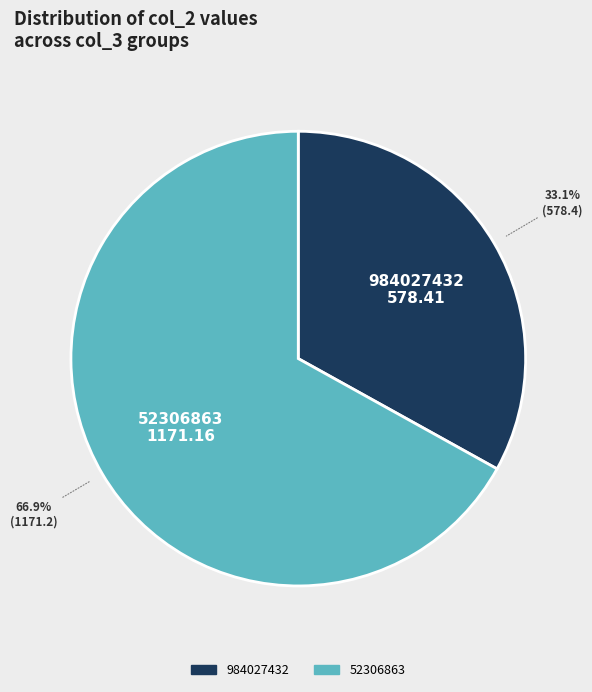

Does 984027432 account for over 50% of the chart?

No